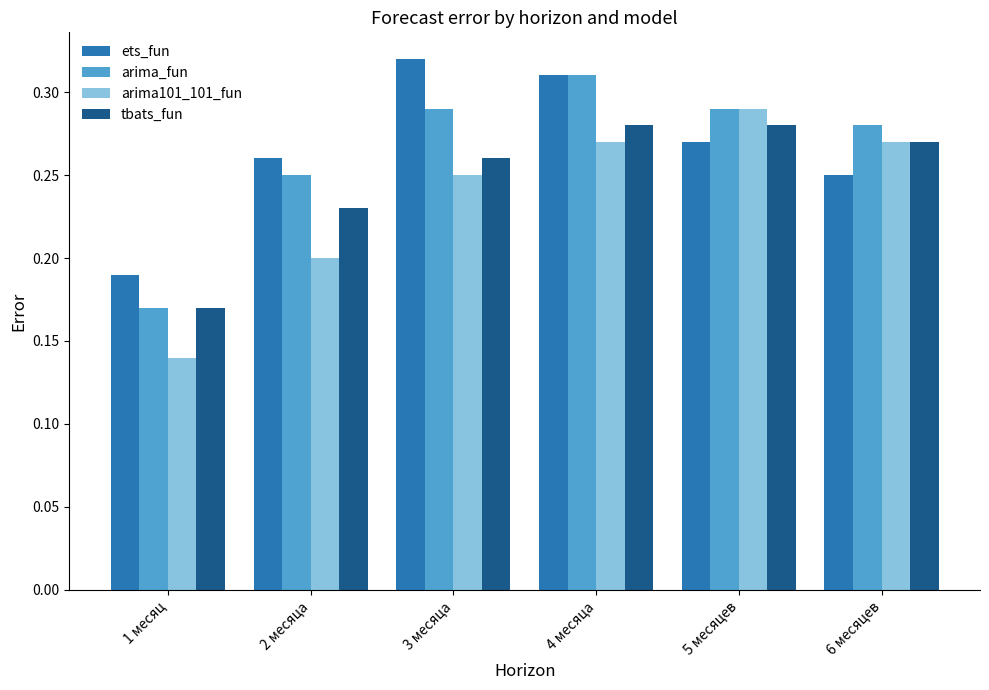

Rank the categories by ets_fun value from lowest to highest.

1 месяц, 6 месяцев, 2 месяца, 5 месяцев, 4 месяца, 3 месяца